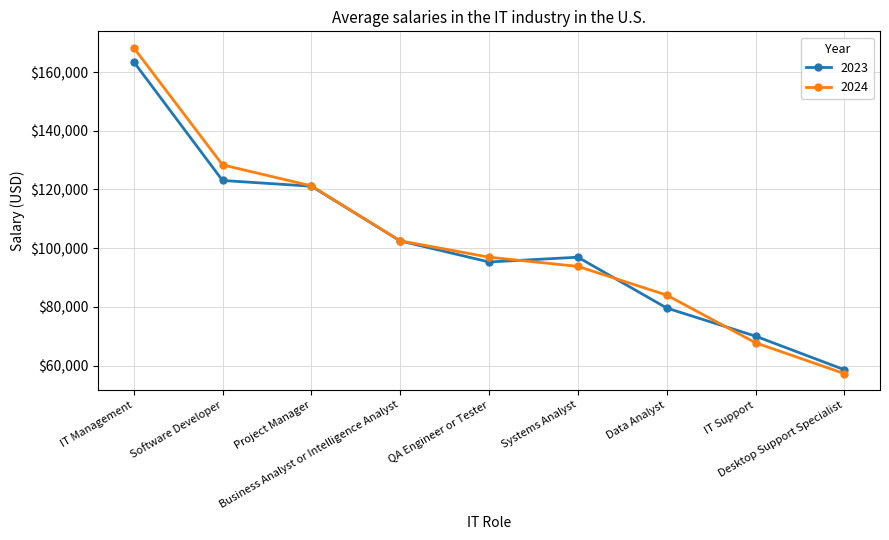

Reading left to right, what are all the values shown in this chart?

2023: IT Management=163526	Software Developer=123067	Project Manager=121110	Business Analyst or Intelligence Analyst=102465	QA Engineer or Tester=95288	Systems Analyst=96913	Data Analyst=79589	IT Support=70000	Desktop Support Specialist=58549
2024: IT Management=168345	Software Developer=128386	Project Manager=121237	Business Analyst or Intelligence Analyst=102500	QA Engineer or Tester=96917	Systems Analyst=93783	Data Analyst=83990	IT Support=67746	Desktop Support Specialist=57234